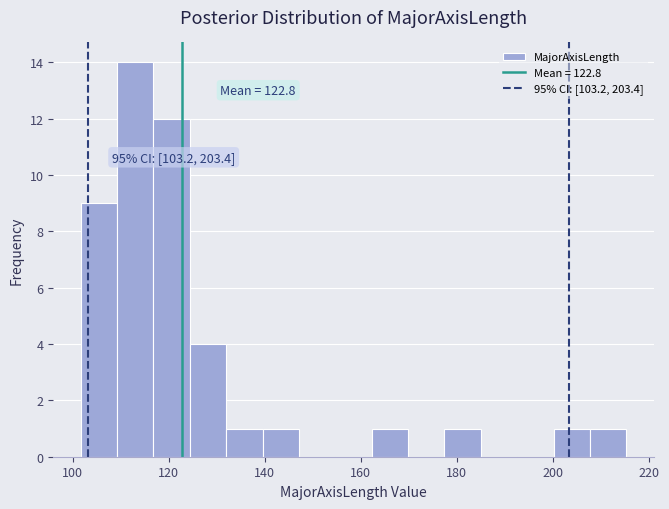

Around what value on the x-axis is the tallest bar? Give the approximate position of its centre, as read against the axis.

114